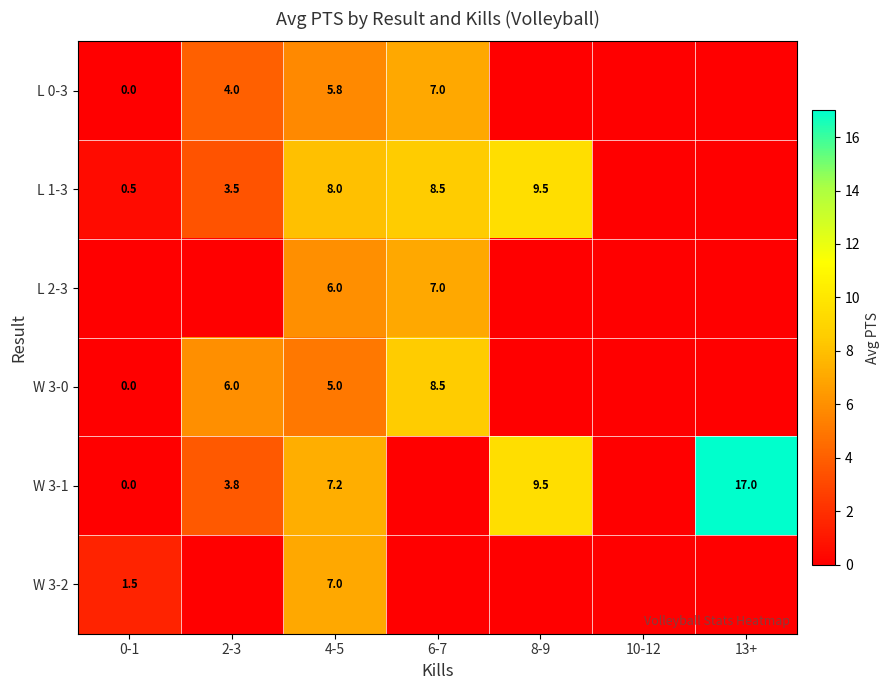

The value of W 3-0 at 2-3 is 3.5. True or false?

False